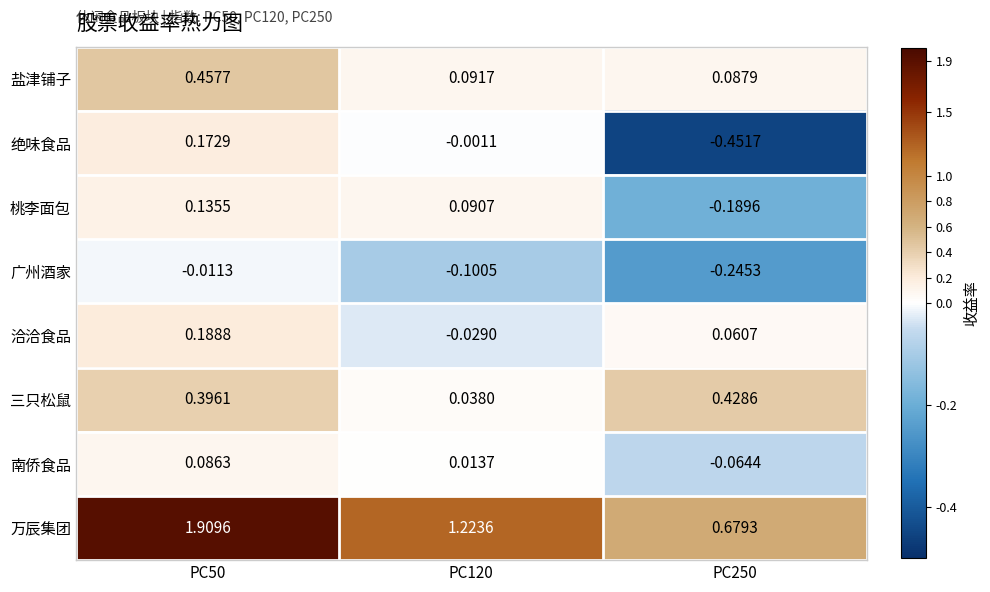

Which series has the widest spread of values?

万辰集团